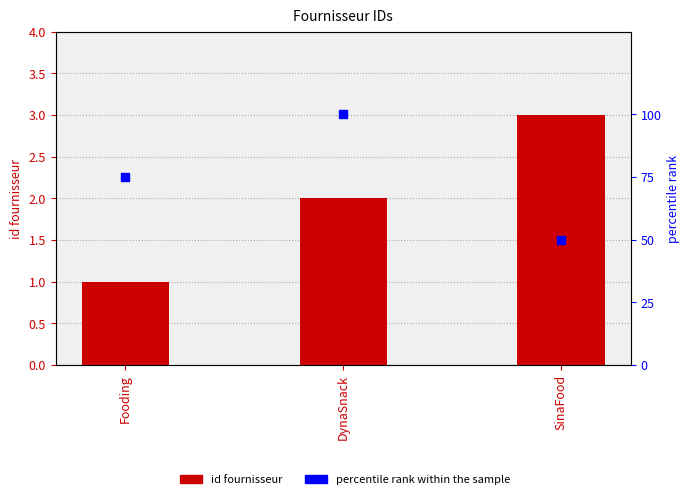

Which series contains the lowest Y value?

id fournisseur